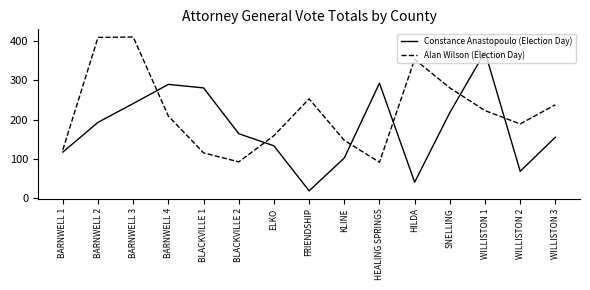

At which category does the chart reach its minimum across all series?

FRIENDSHIP